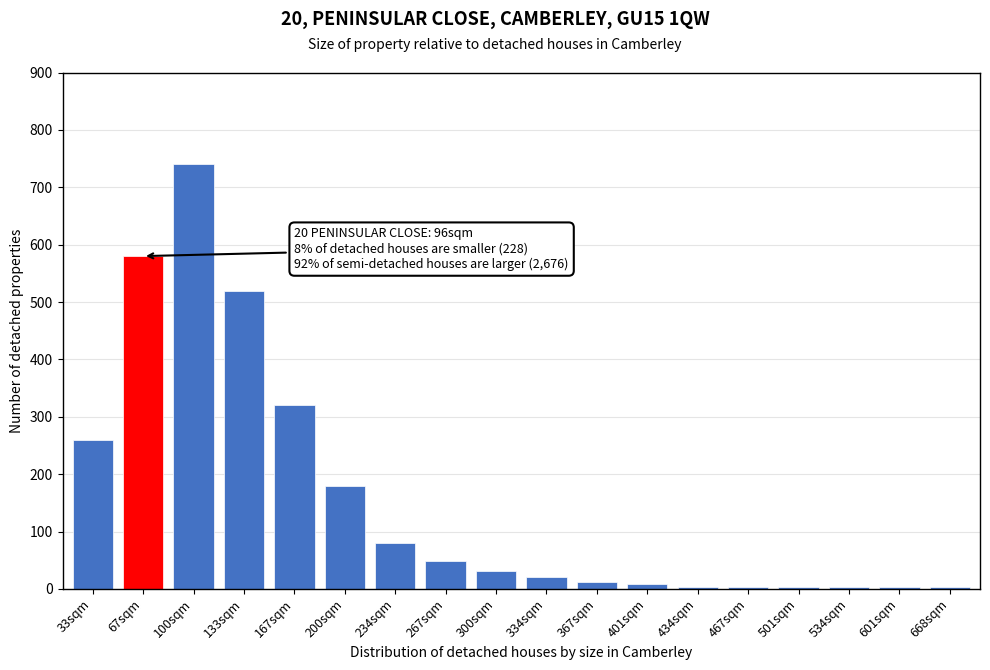

Reading left to right, transcribe all the data shown in this chart.

260	580	740	520	320	180	80	48	32	20	12	8	4	4	4	4	4	4